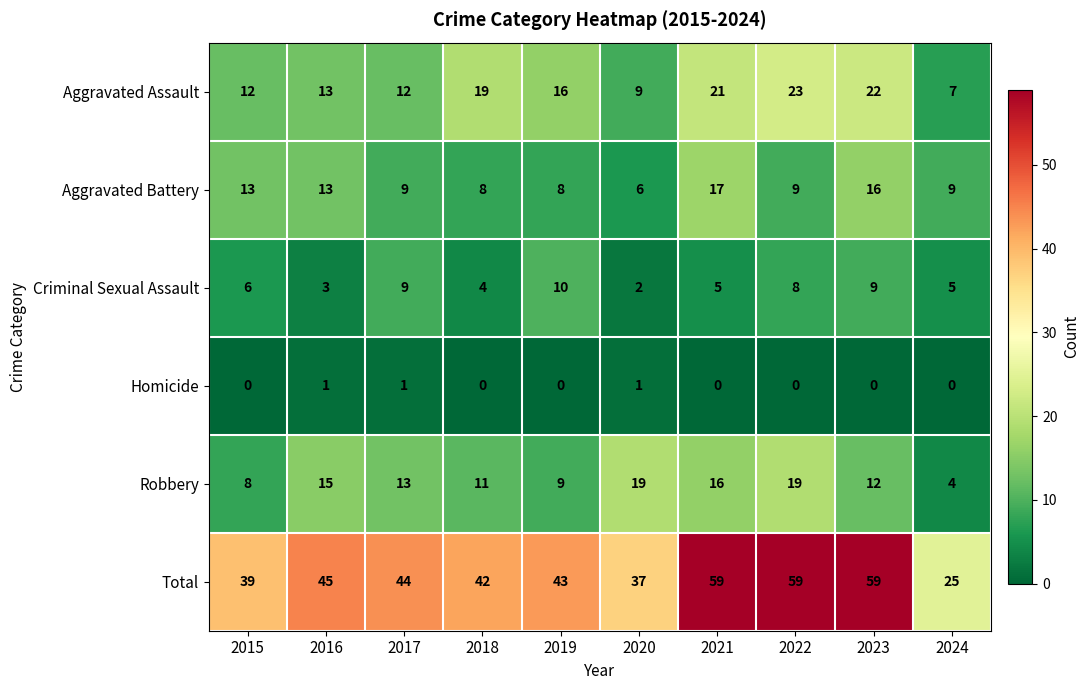

Where is Robbery nearest to the value 11?

2018